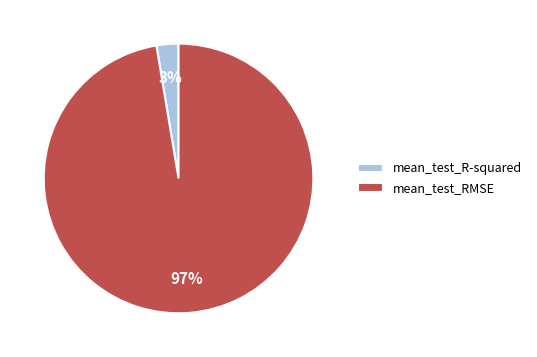

What is the majority slice?

mean_test_RMSE